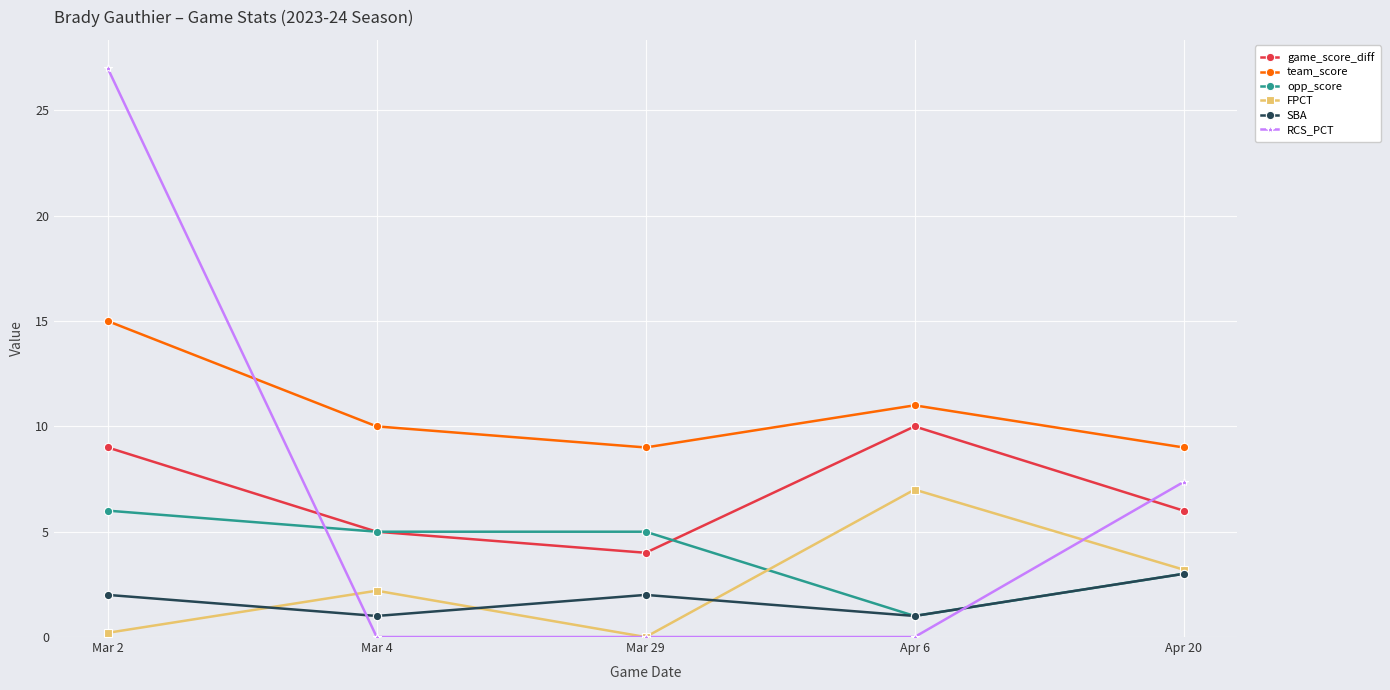

The value of opp_score at Mar 4 is 5.0. True or false?

True